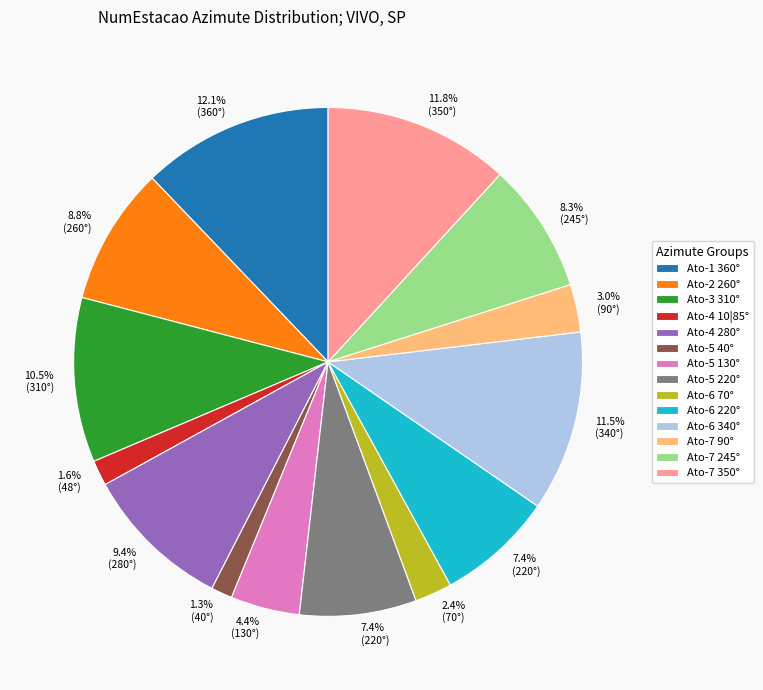

Approximately how many times larger is the value at Ato-1 360° compared to Ato-7 350°?

1.0